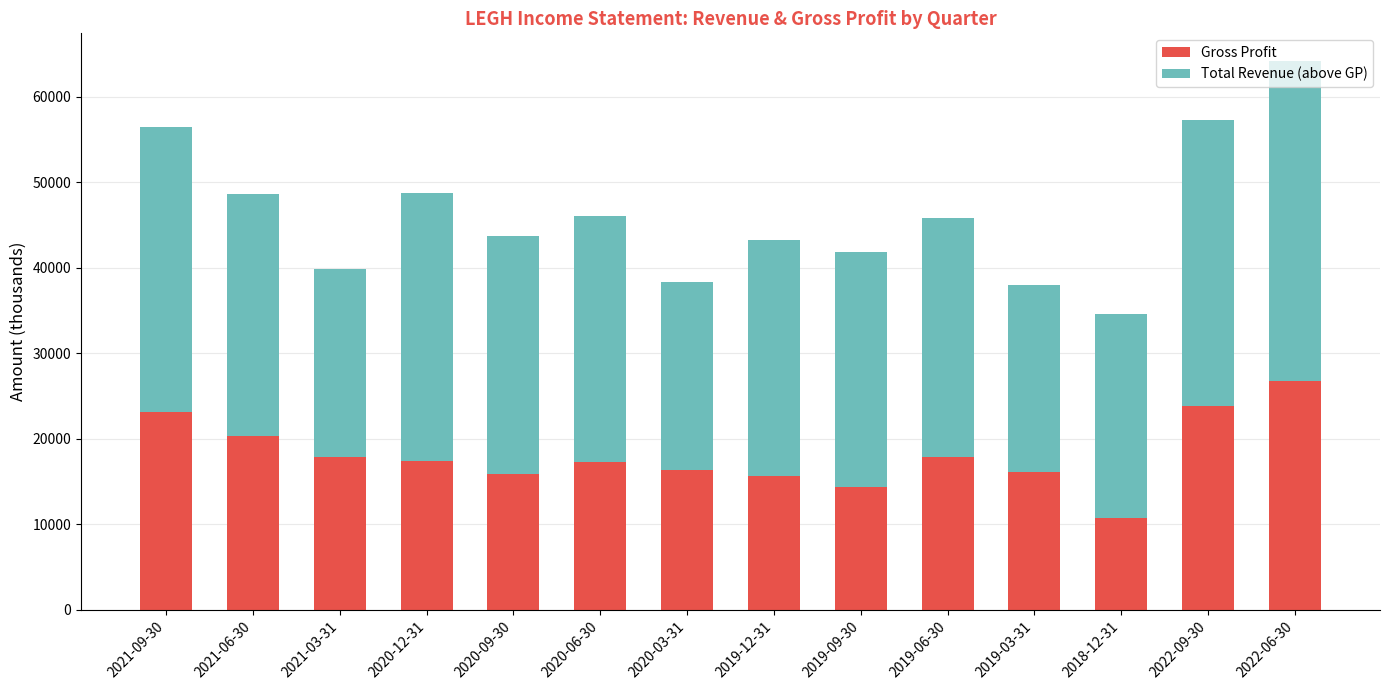

What is the sum of all Gross Profit values?

253700